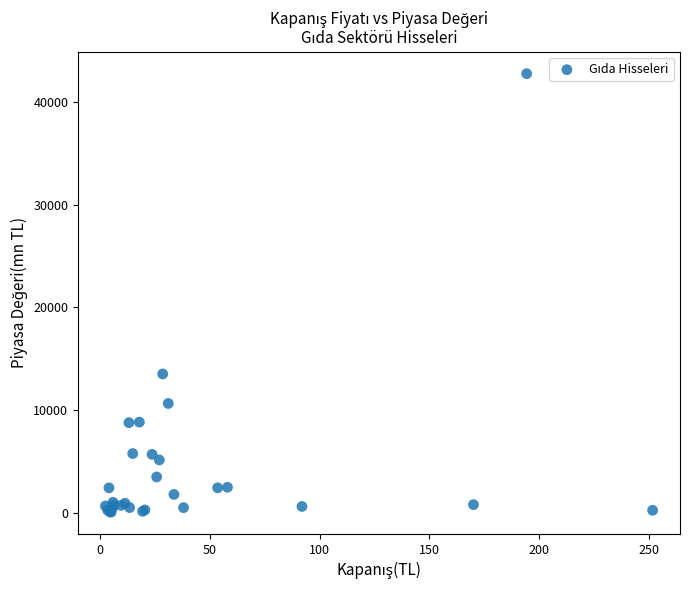

What Y value in the scatter plot is closest to 21419?

13535.3